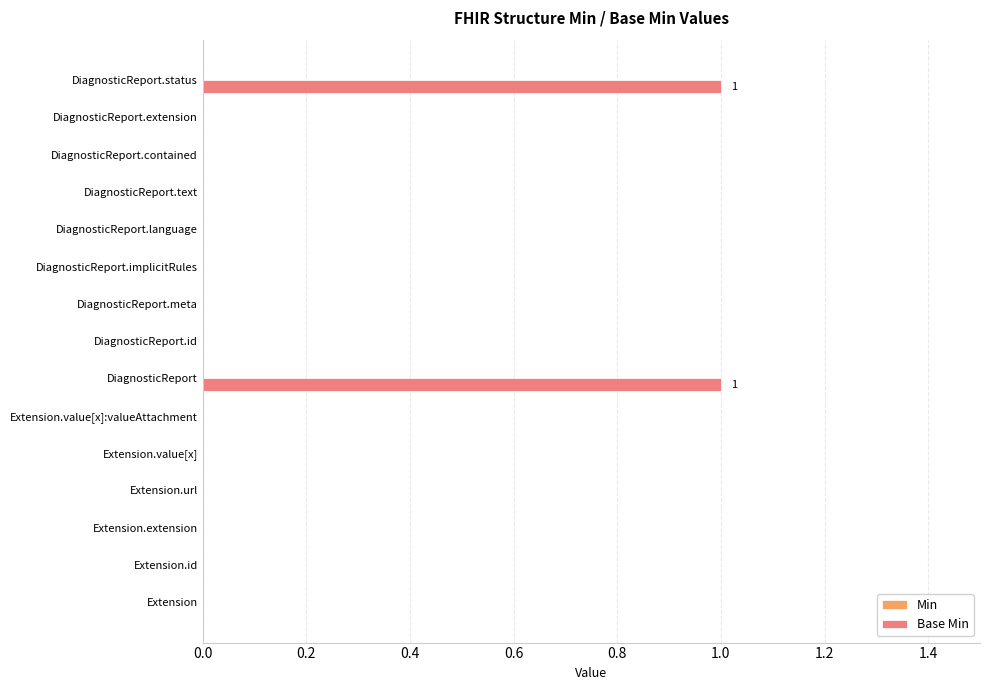

Reading bottom to top, extract all data points from this chart.

Extension=0	Extension.id=0	Extension.extension=0	Extension.url=0	Extension.value[x]=0	Extension.value[x]:valueAttachment=0	DiagnosticReport=1	DiagnosticReport.id=0	DiagnosticReport.meta=0	DiagnosticReport.implicitRules=0	DiagnosticReport.language=0	DiagnosticReport.text=0	DiagnosticReport.contained=0	DiagnosticReport.extension=0	DiagnosticReport.status=1